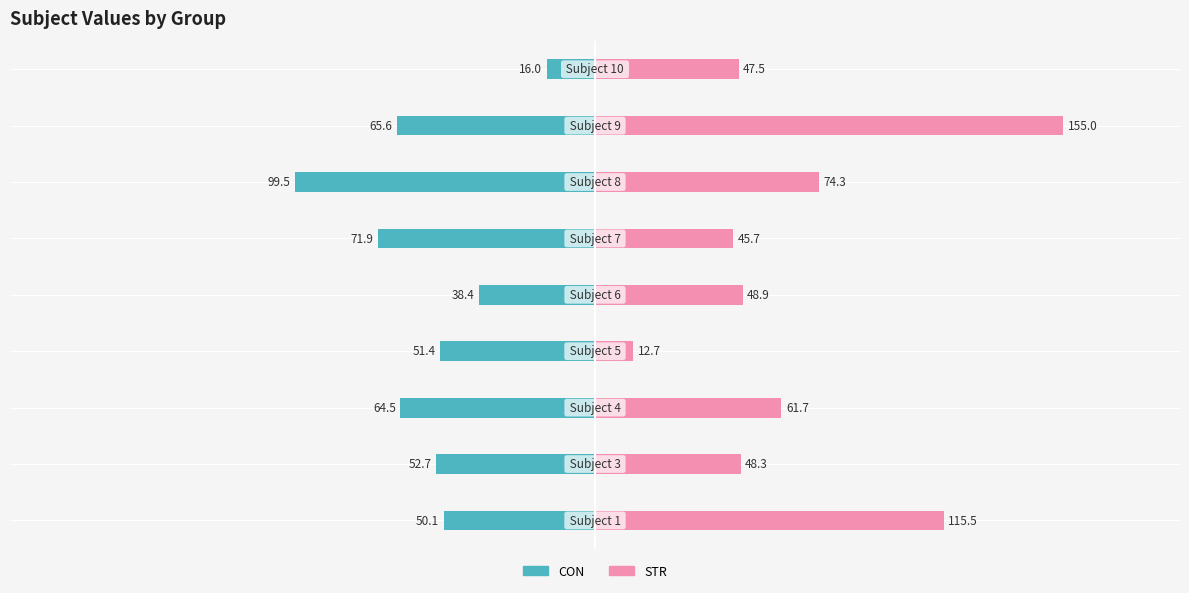

What is the value of the CON bar at the 9th from the left?

-16.0